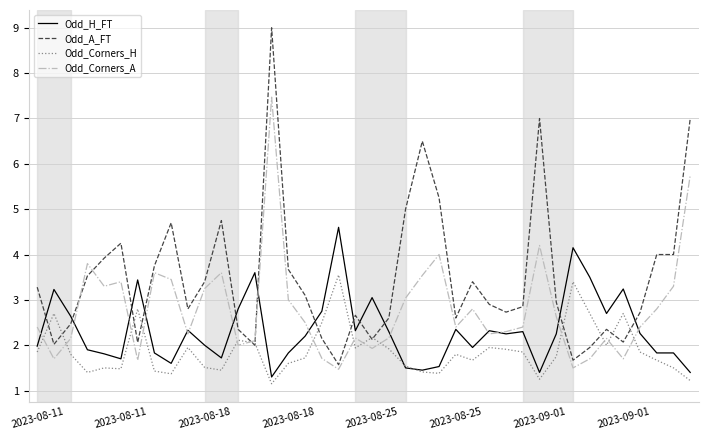

What is the minimum value for Odd_H_FT?

1.3